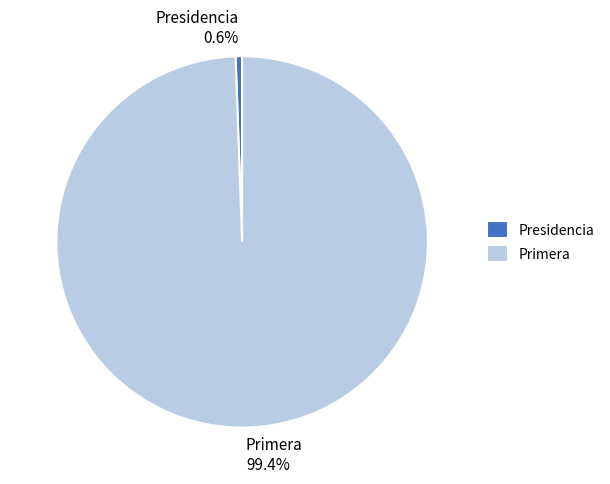

Which slice represents more than half of the pie?

Primera